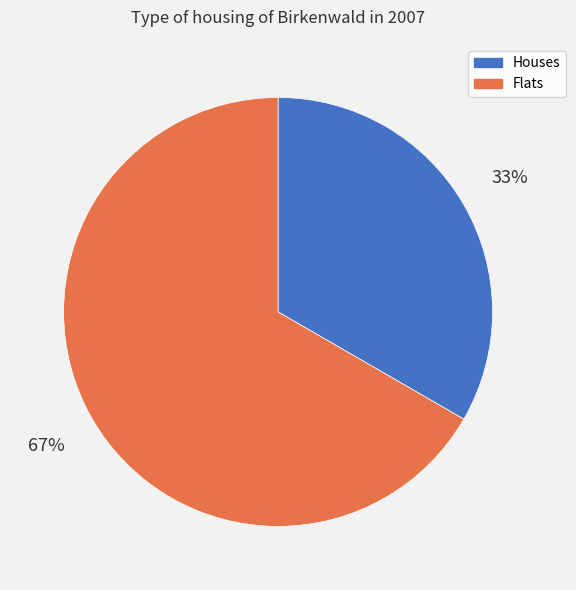

Is Houses the majority of the pie?

No